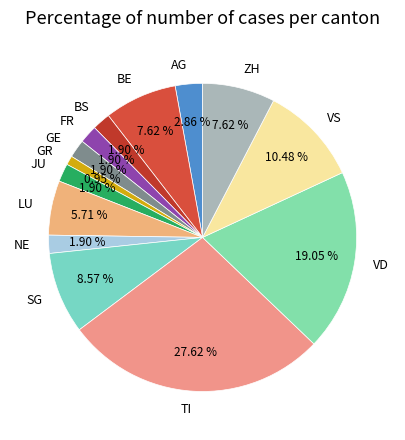

Do LU and BS together represent more than half of the pie?

No